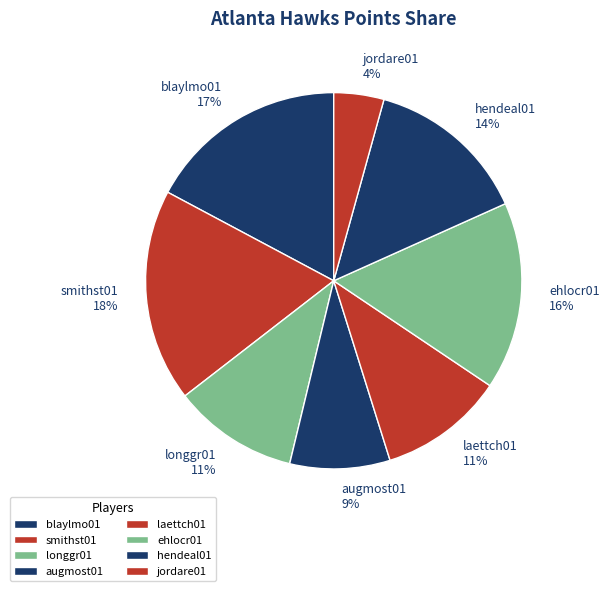

Which has a higher value, jordare01 or laettch01?

laettch01